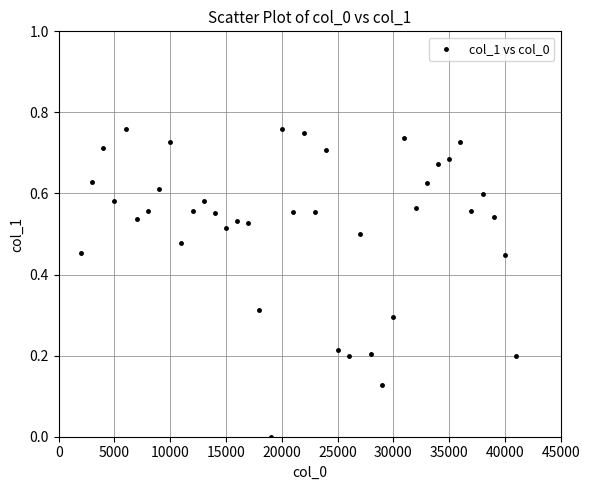

What is the range of X values (max minus min)?

39000.0